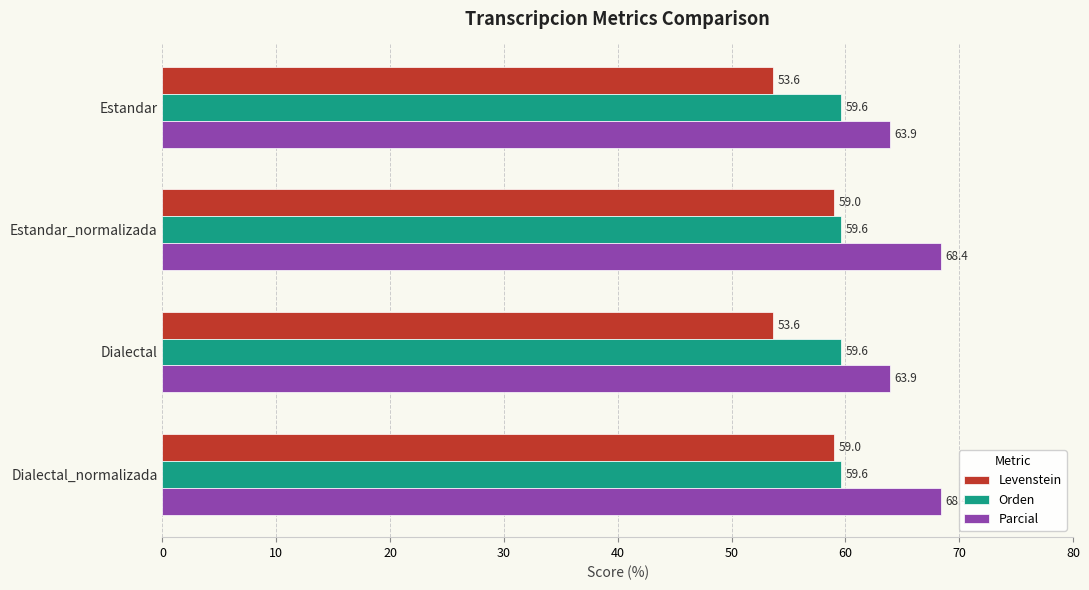

What is the difference between the highest and lowest values at Estandar_normalizada?

9.4